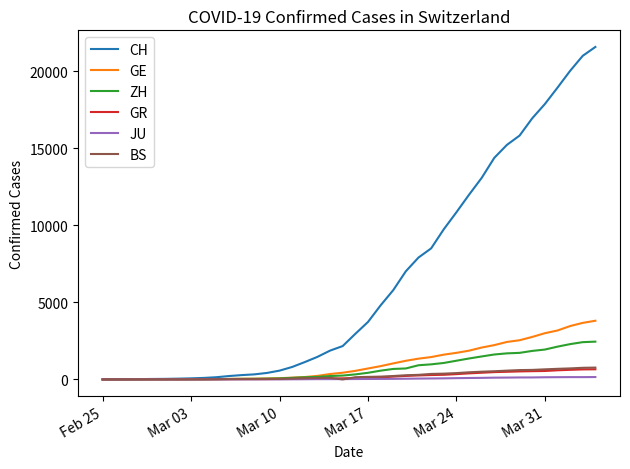

Which series has the largest total across all categories?

CH